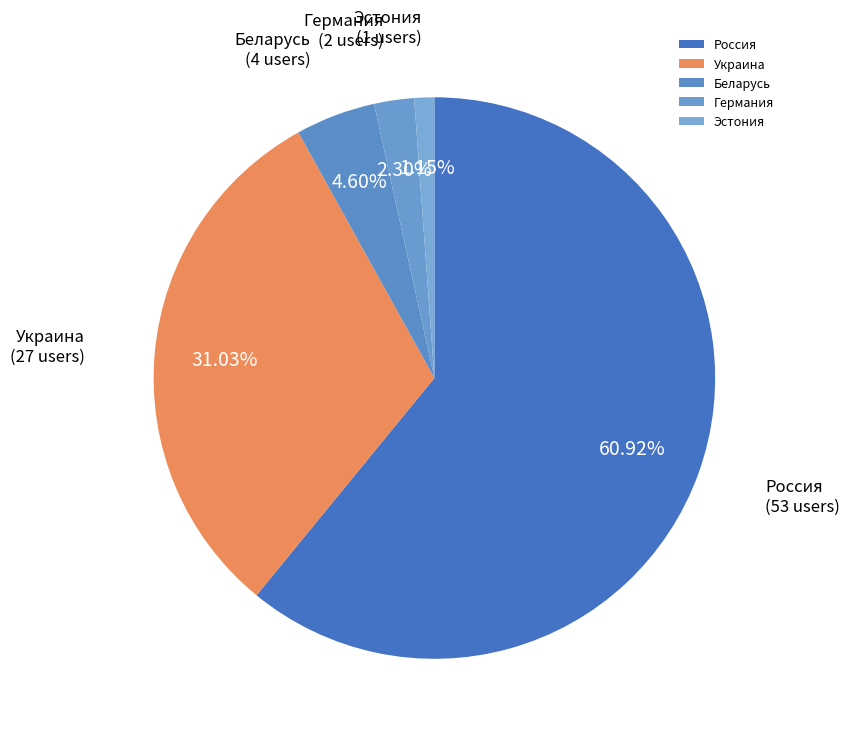

What portion of the pie excludes Беларусь?

95.4%